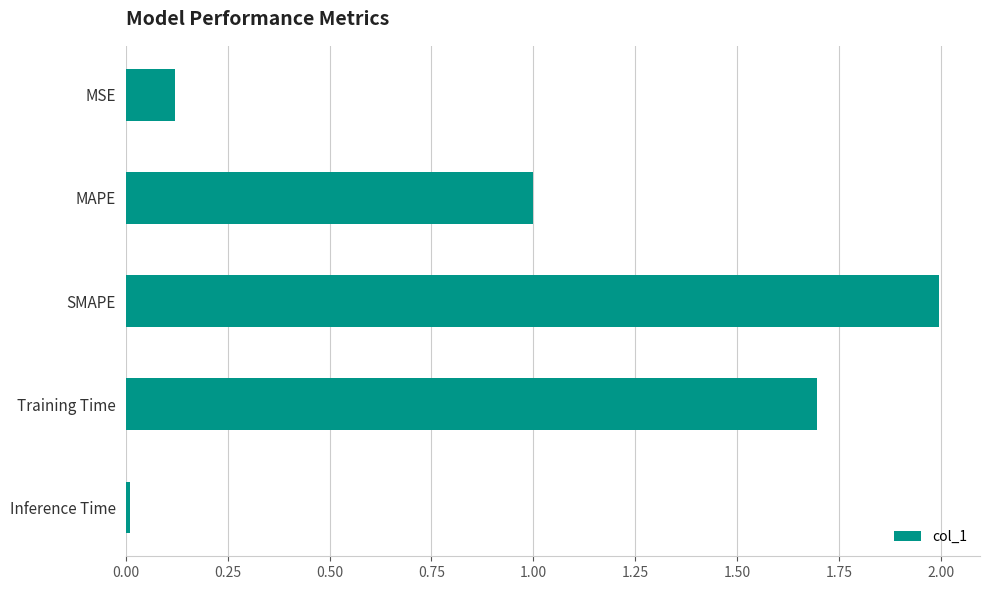

How many distinct data groups are displayed?

1